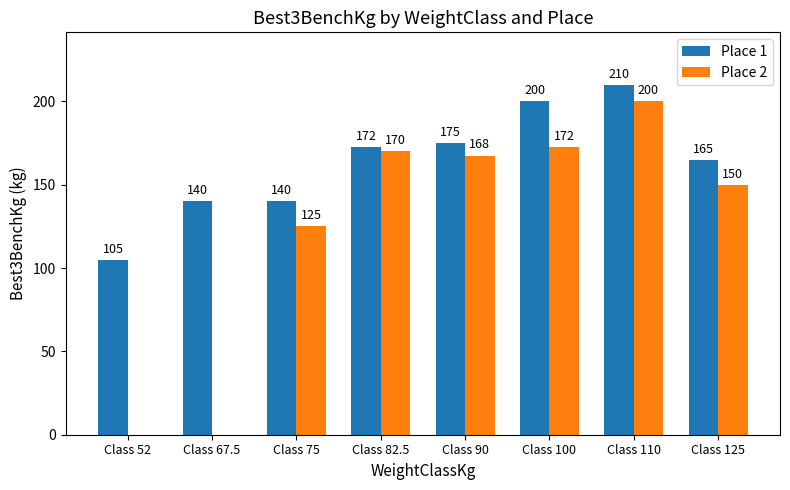

At which label is Place 2 closest to 100?

Class 75